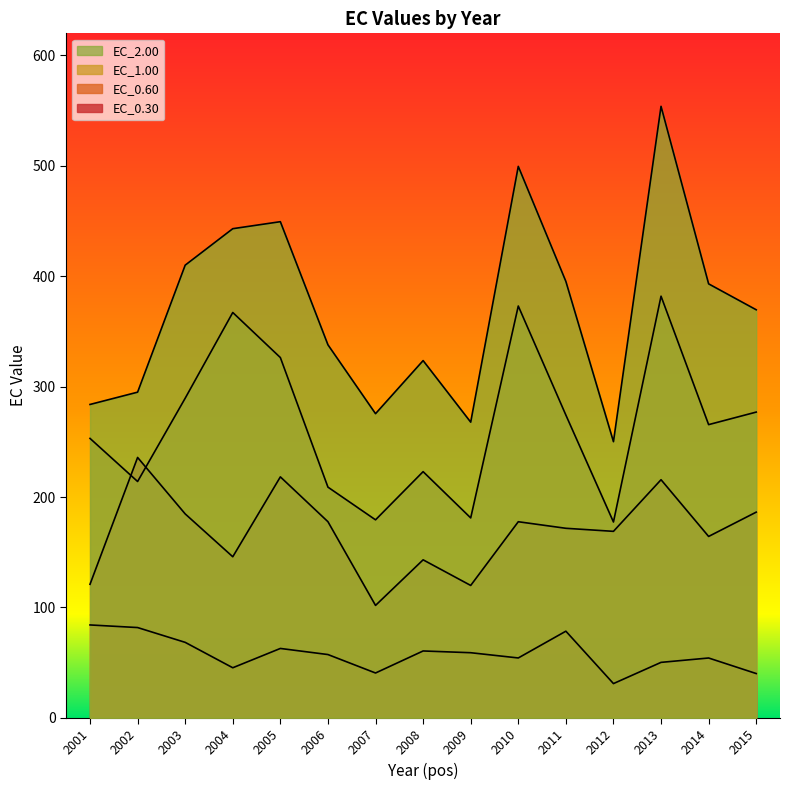

At which label is EC_2.00 closest to 401?

2011